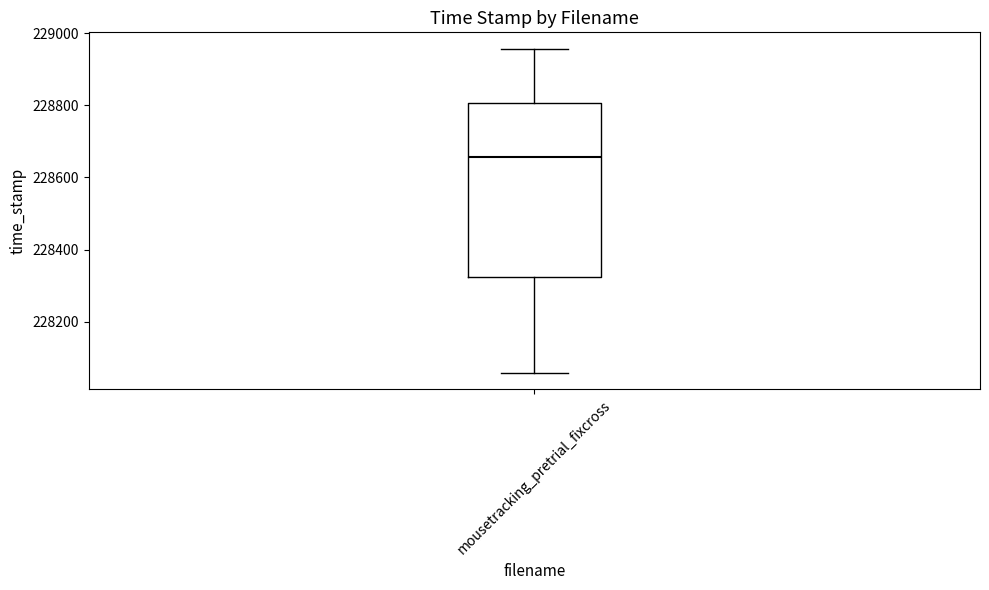

Transcribe this box plot: give where the median line is, the range the box spans, and where the two whiskers end, as read against the y-axis. The values are not printed on the chart, so give them approximately, as read against the axis.

median 228660, box 228320 to 228800, whiskers 228060 to 228960